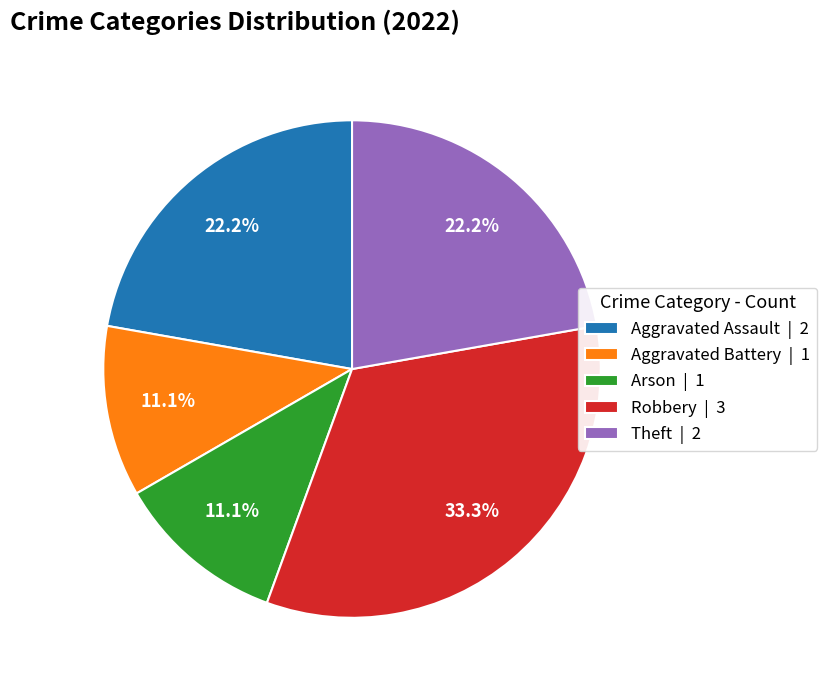

To the nearest percent, what percentage of the pie is Theft?

22%